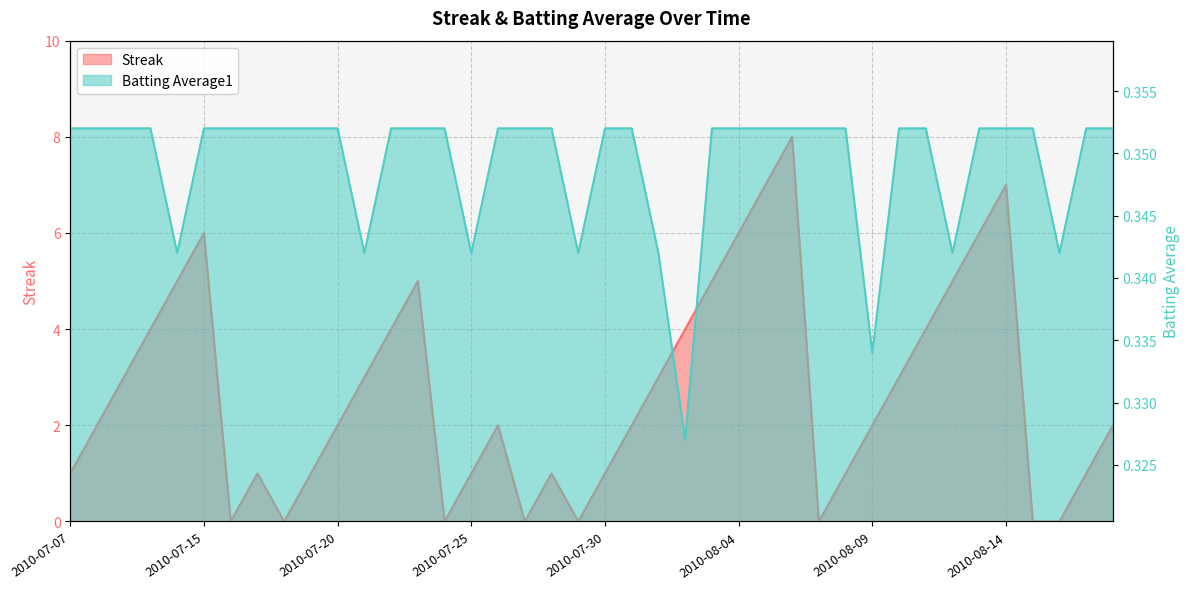

Which category has the highest value in the Streak series?

2010-08-06